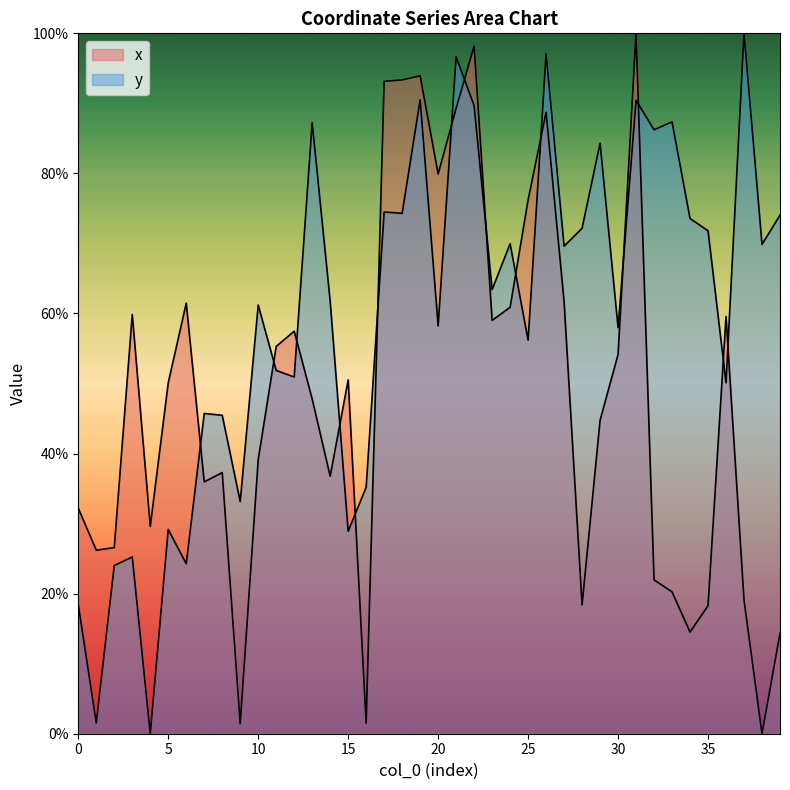

What is the sum of all y values?

2382.0